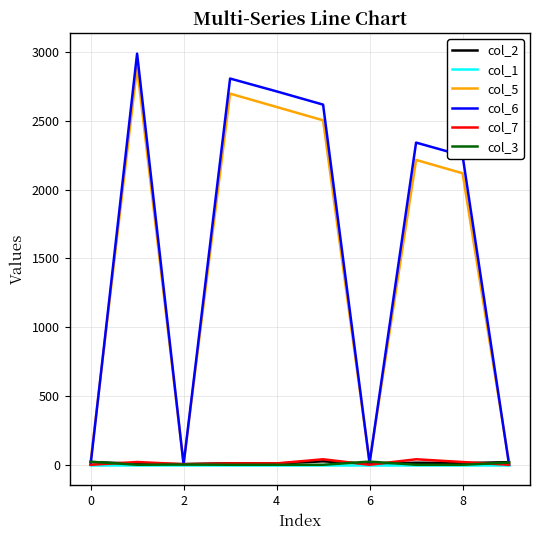

What is the highest value of the col_6 series?

2988.7